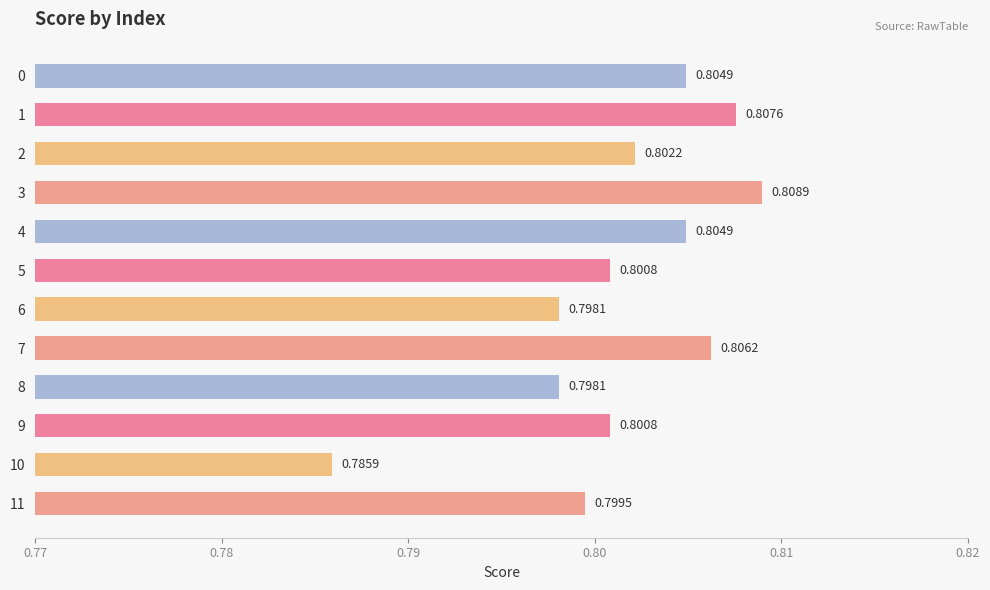

Which has a higher value, 9 or 11?

9